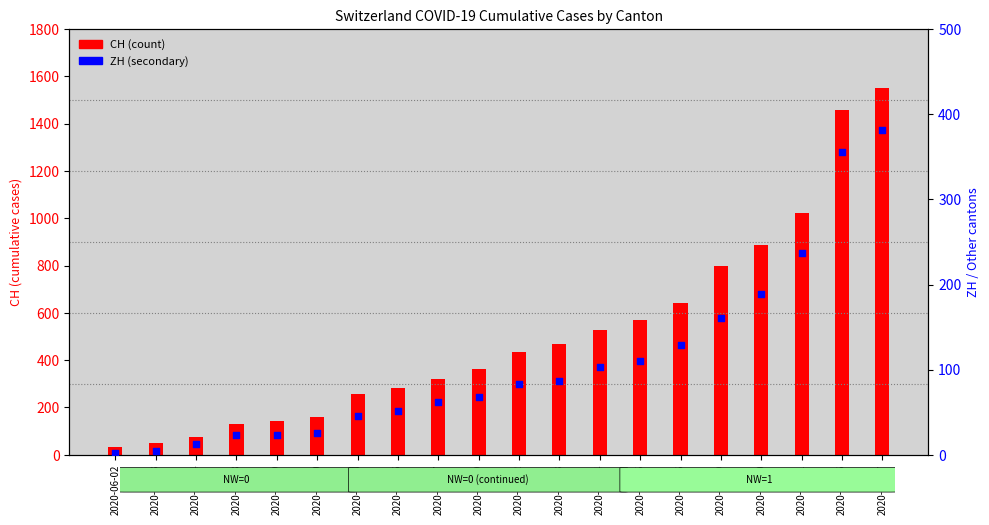

Which series has the largest Y range (max minus min)?

CH